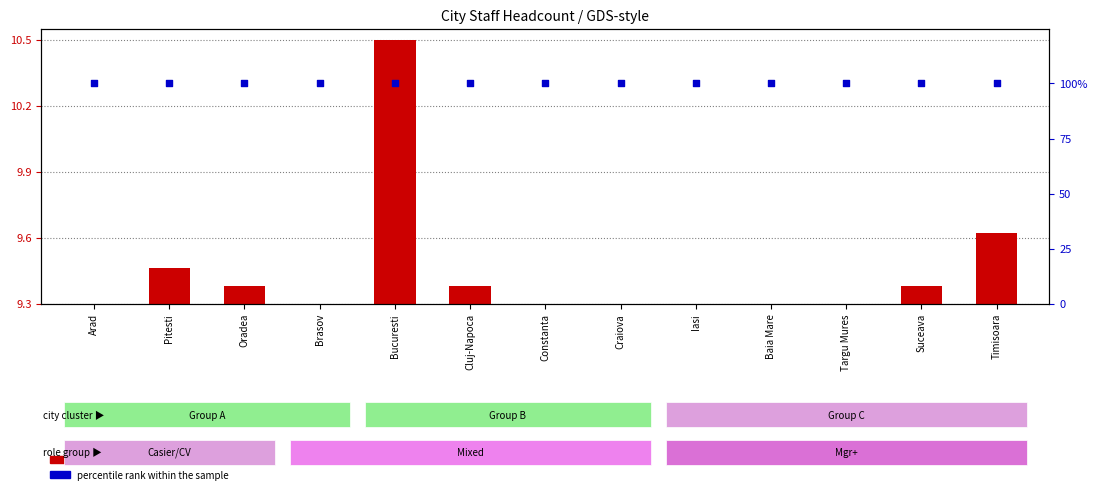

Which series reaches the minimum Y coordinate?

transformed count